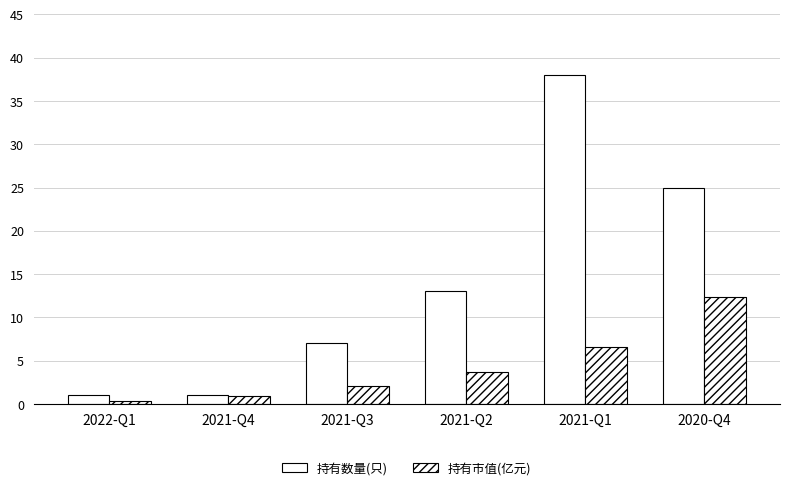

Is it true that 持有数量(只) equals 7.9 at 2021-Q1?

False